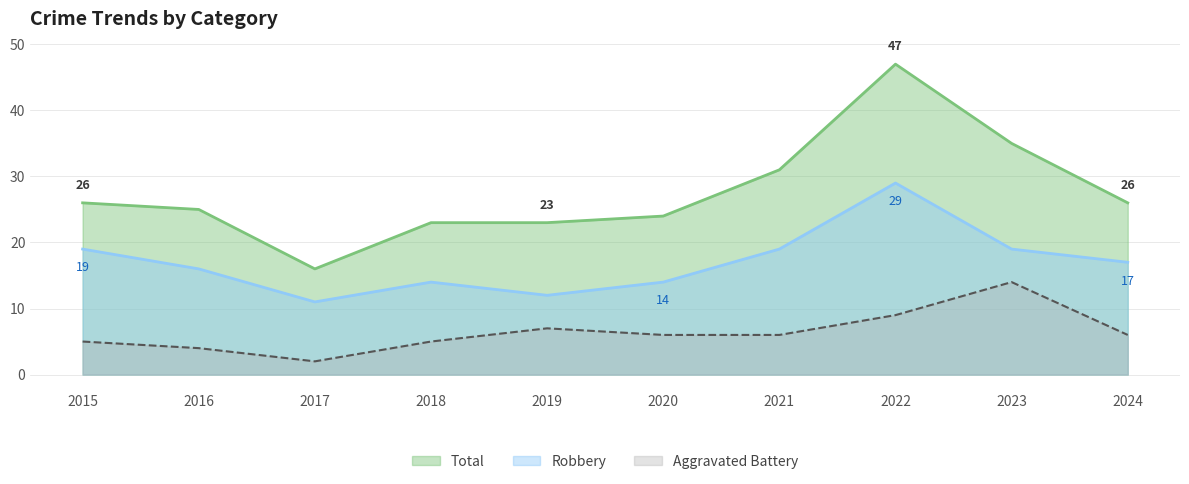

Rank the series at 2020 from highest to lowest value.

Total, Robbery, Aggravated Battery